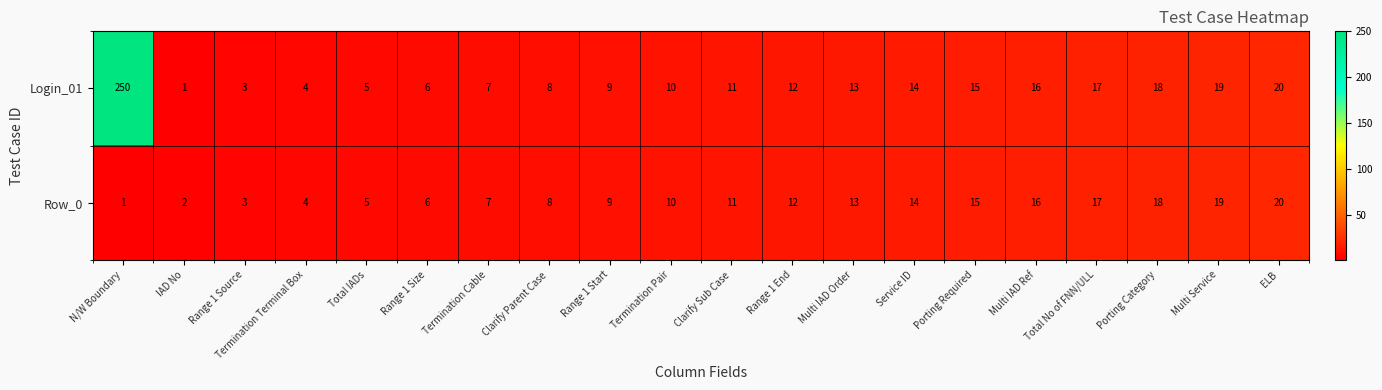

Which series has the largest range (max minus min)?

Login_01